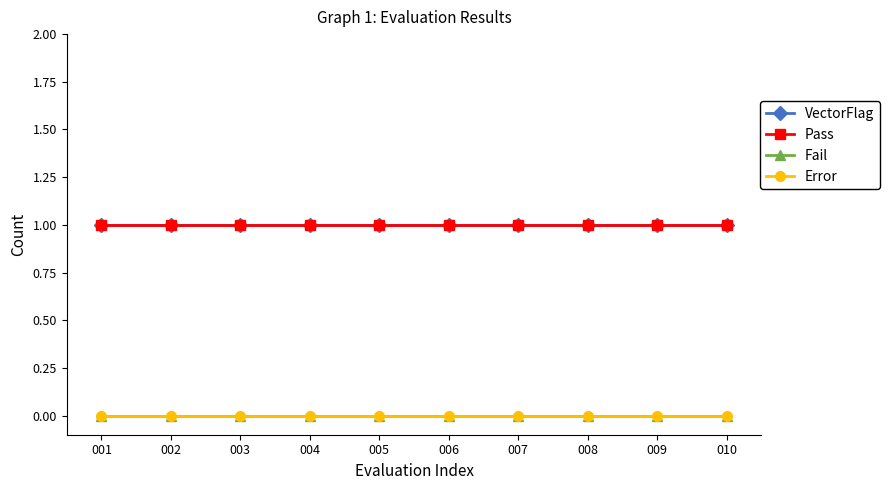

Does the chart have visible grid lines?

No